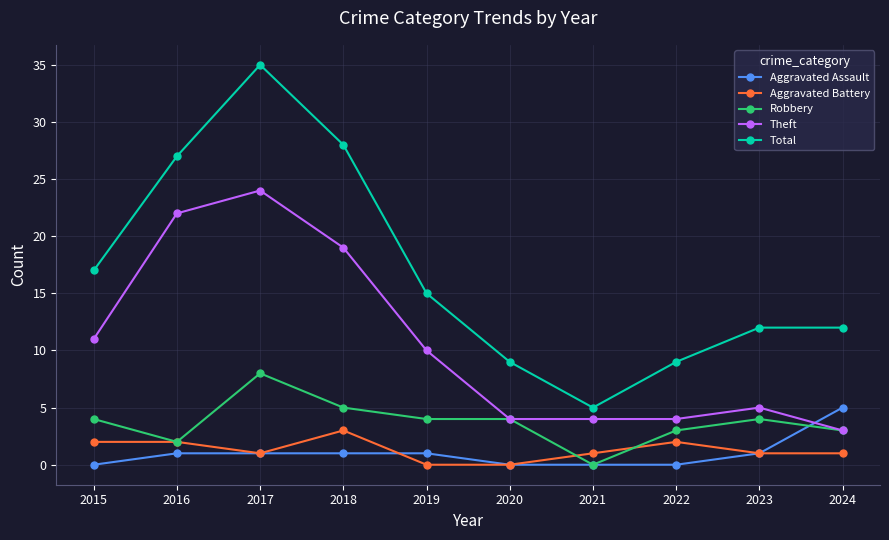

Which series has the largest total across all categories?

Total